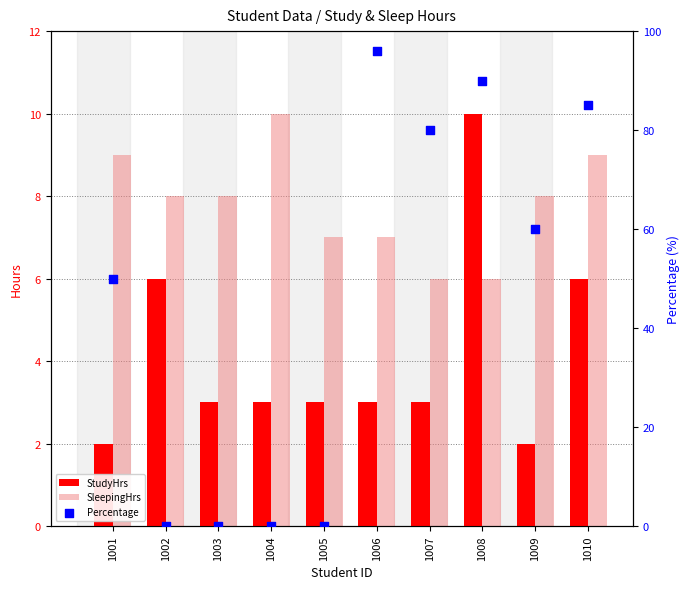

Which series contains the lowest Y value?

Percentage